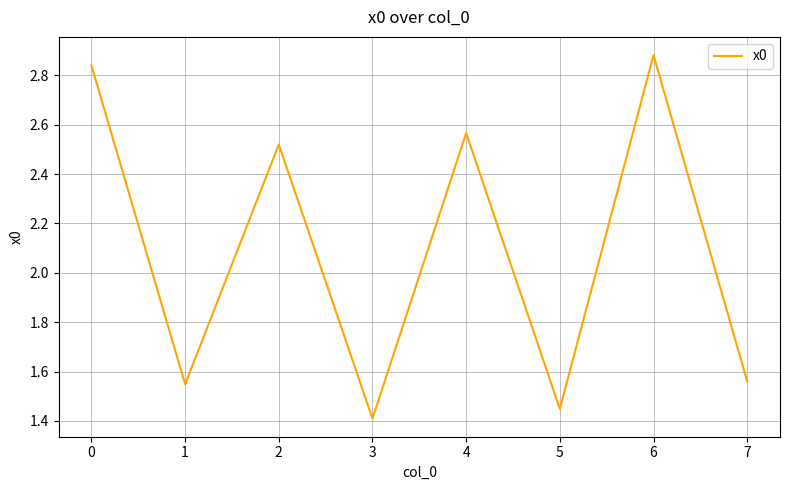

Count the values in the range 1 to 2.

4